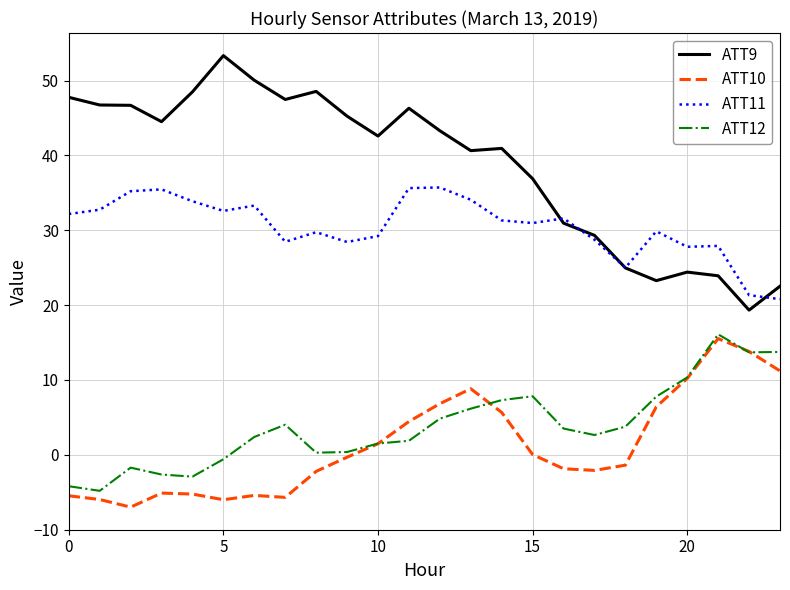

How many lines are shown in the chart?

4